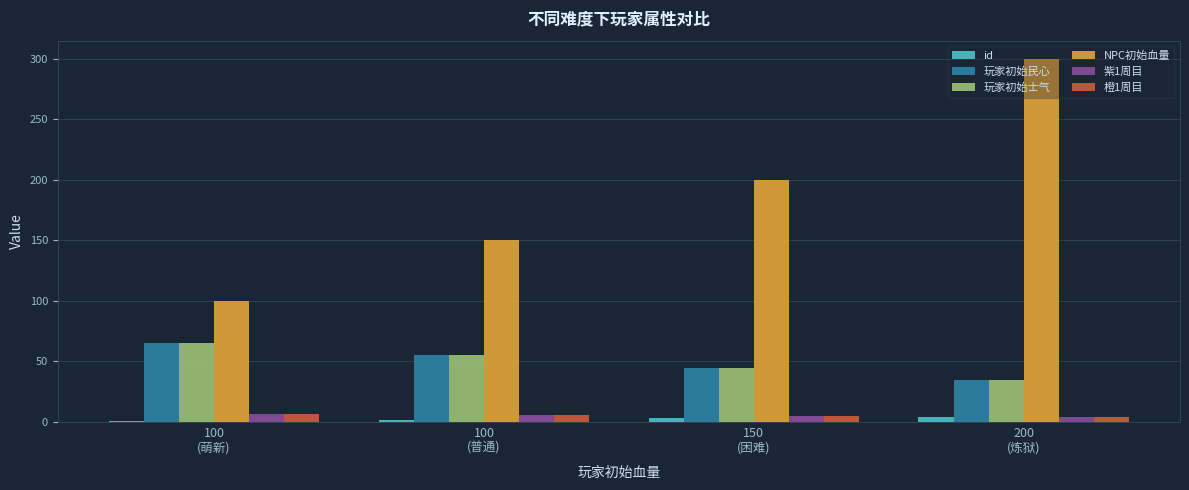

At how many categories does at least one series exceed 38?

4